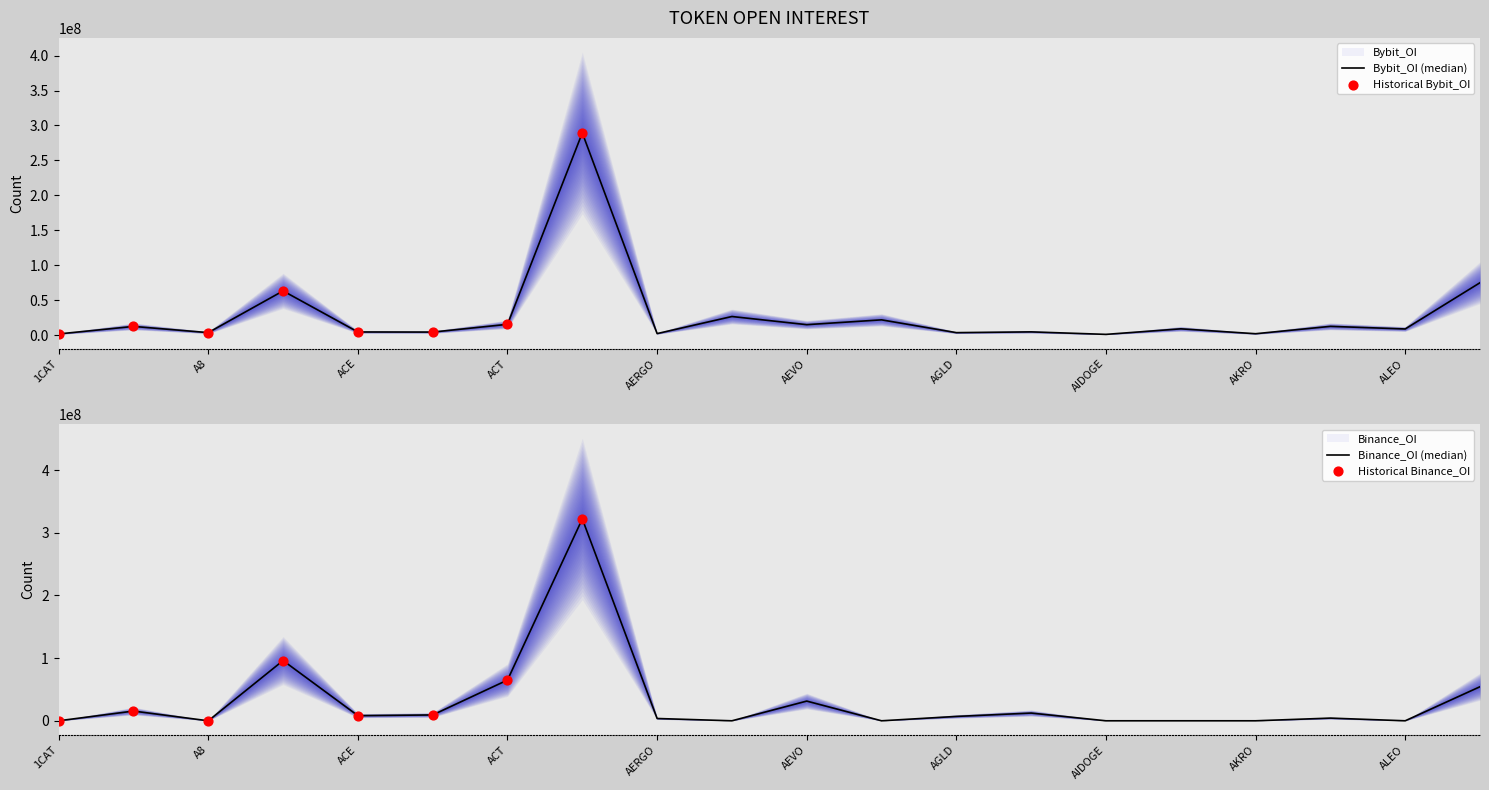

What are all the series names shown in the legend?

Bybit_OI, Binance_OI